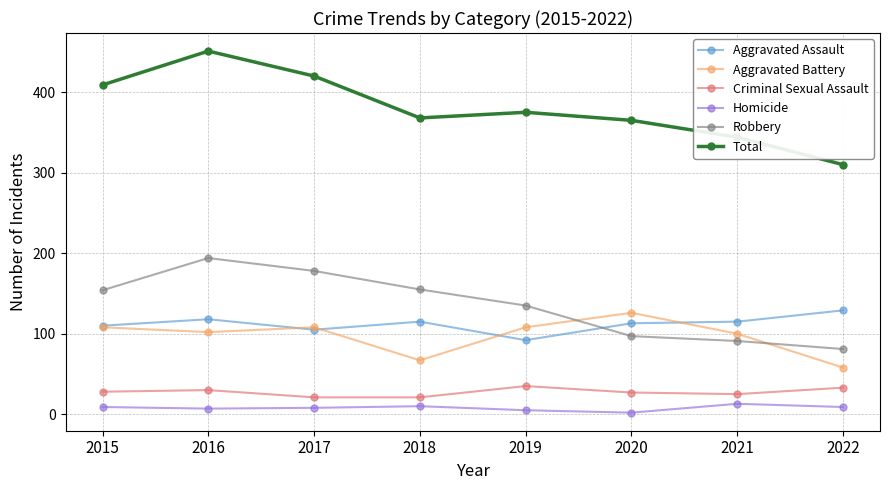

Which series has the widest spread of values?

Total